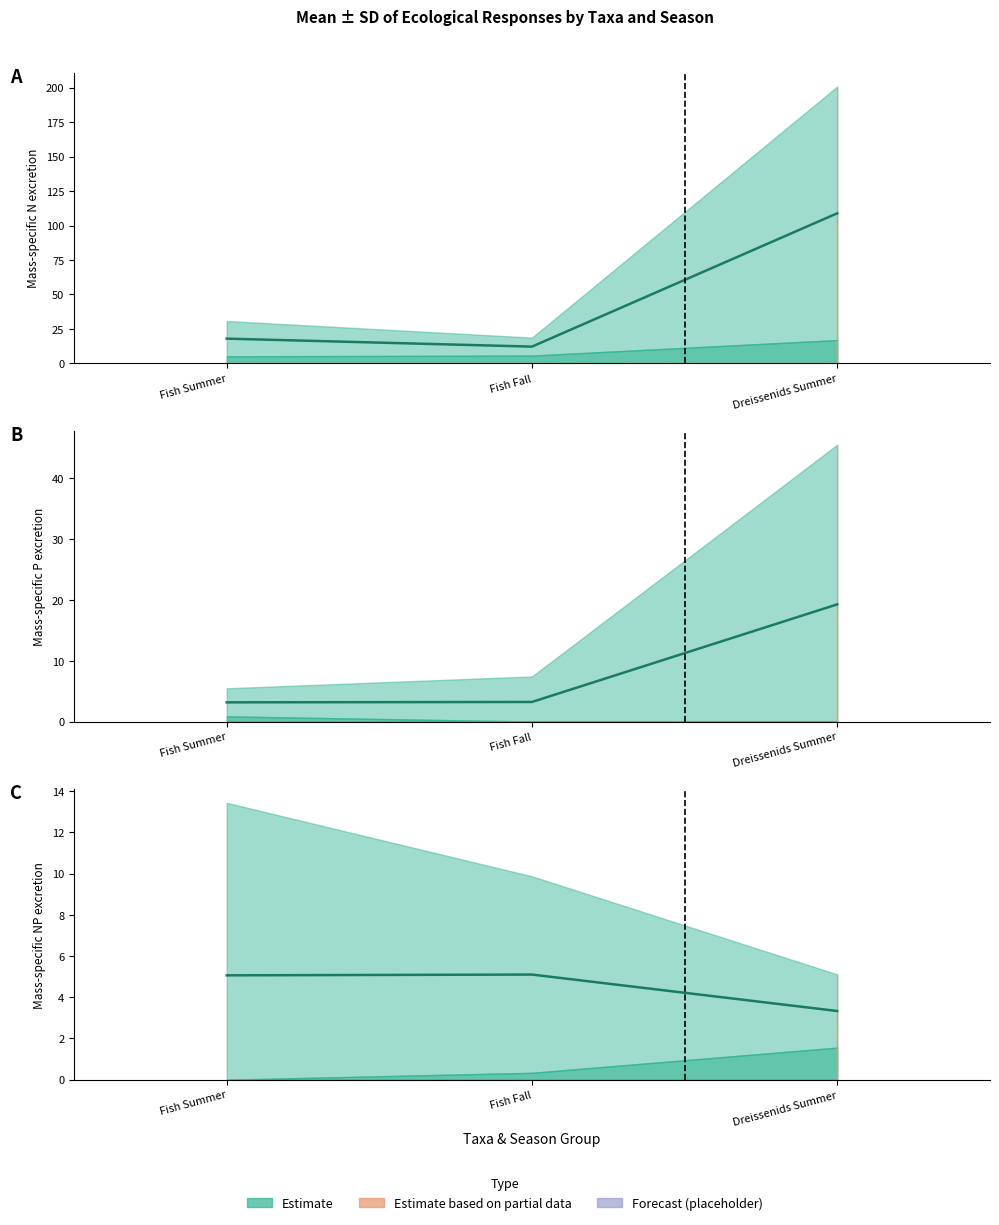

What is the sum of the values at Fish Fall and Fish Summer?

10.2